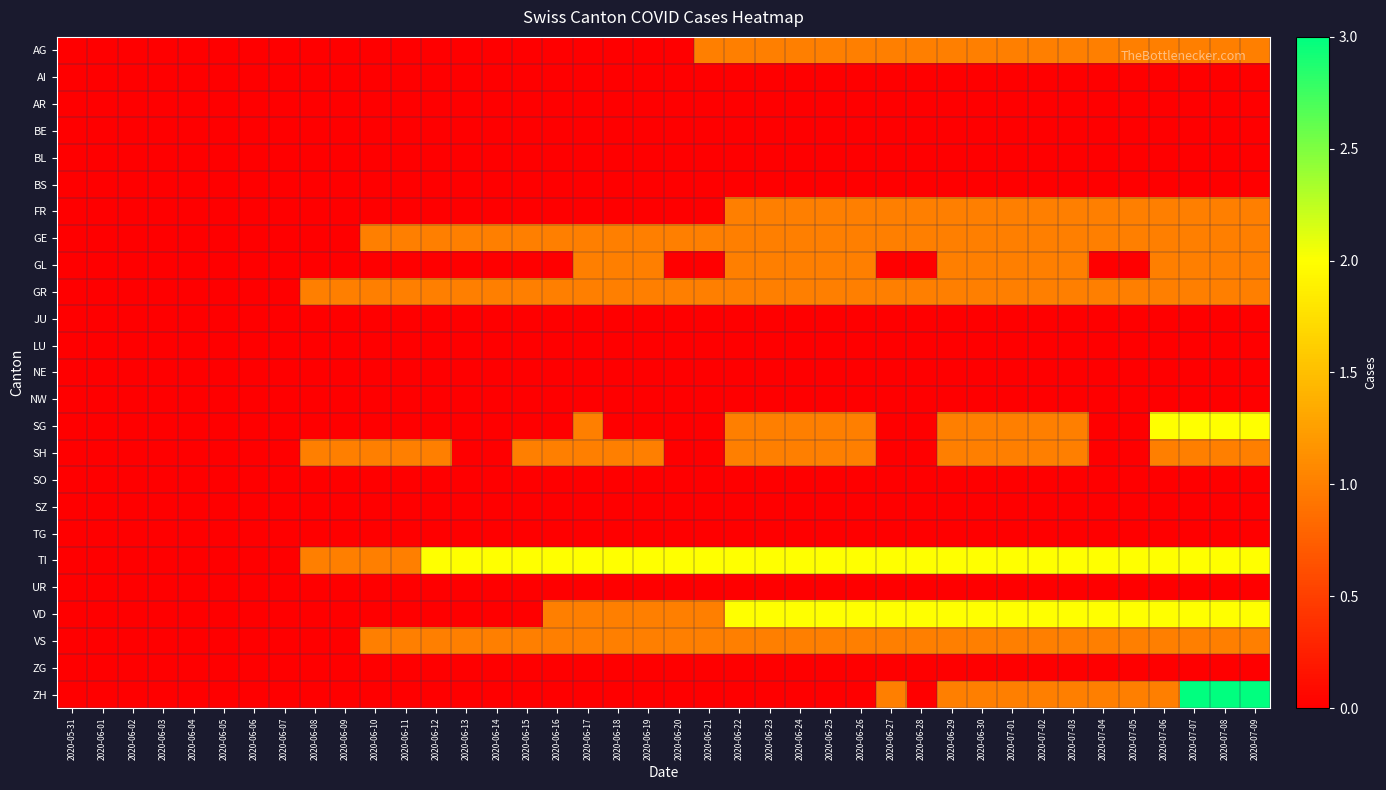

Count the number of data series in this chart.

25